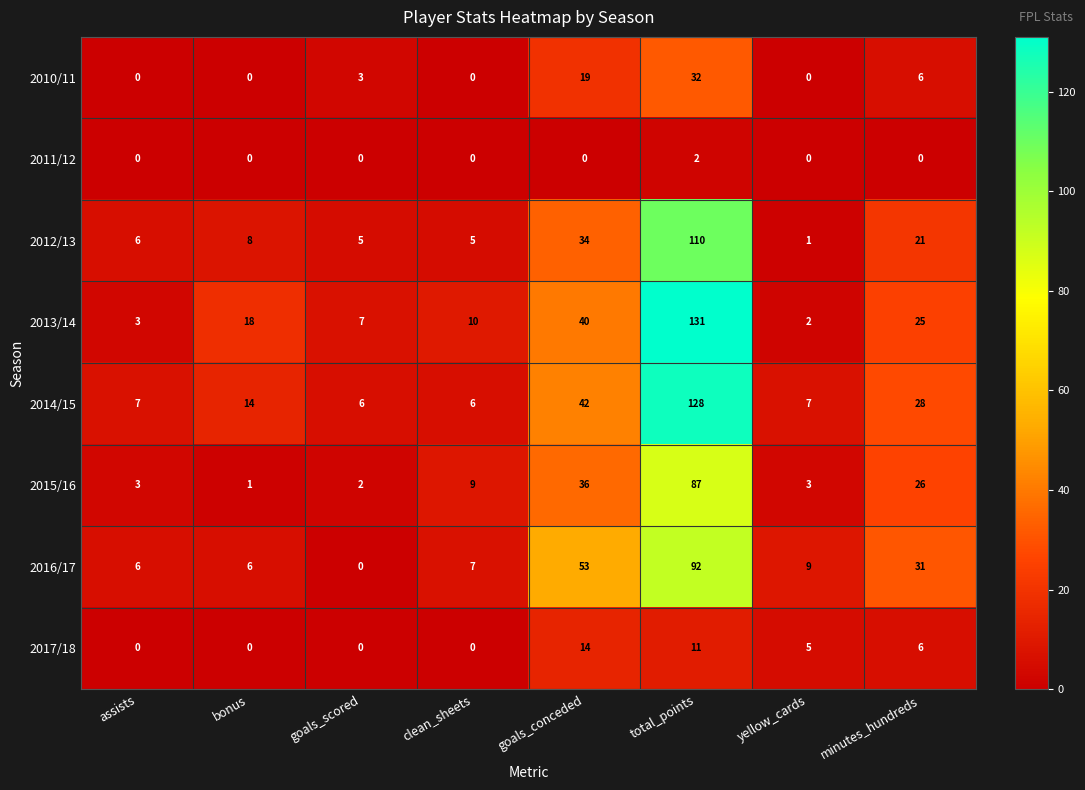

How many data points does each series have?

8